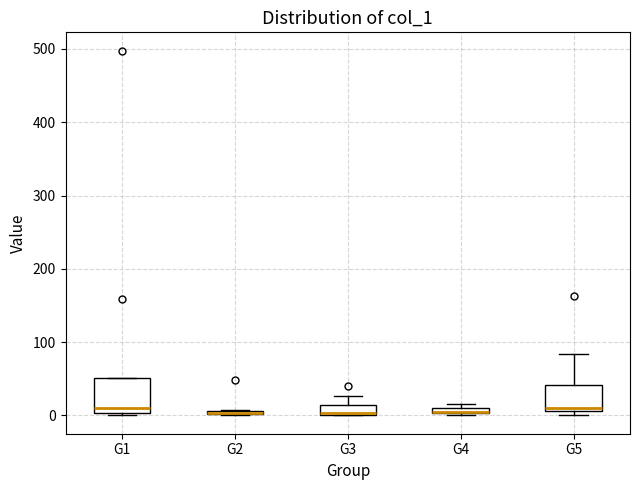

Where is the lower edge of the box for G4 on the y-axis? The values are not printed on the chart, so give them approximately, as read against the axis.

0